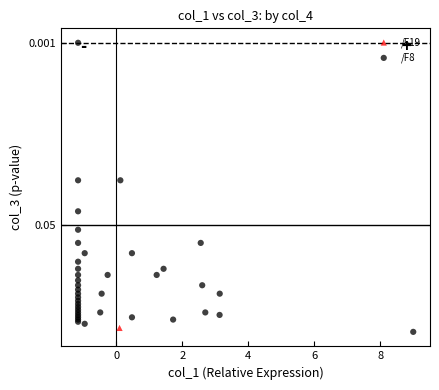

What are all the series names shown in the legend?

/F19, /F8